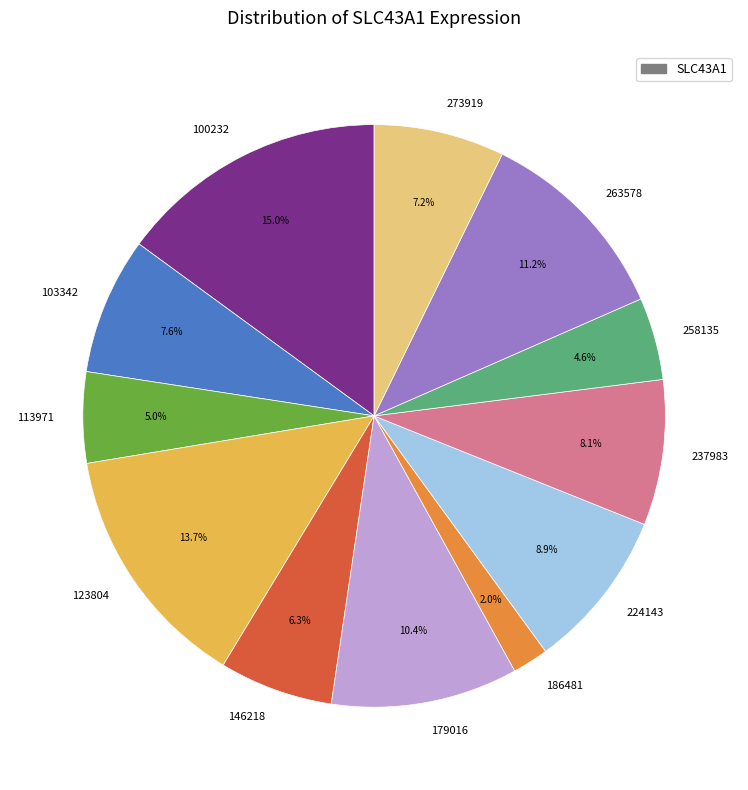

To the nearest percent, what portion does 263578 represent?

11%